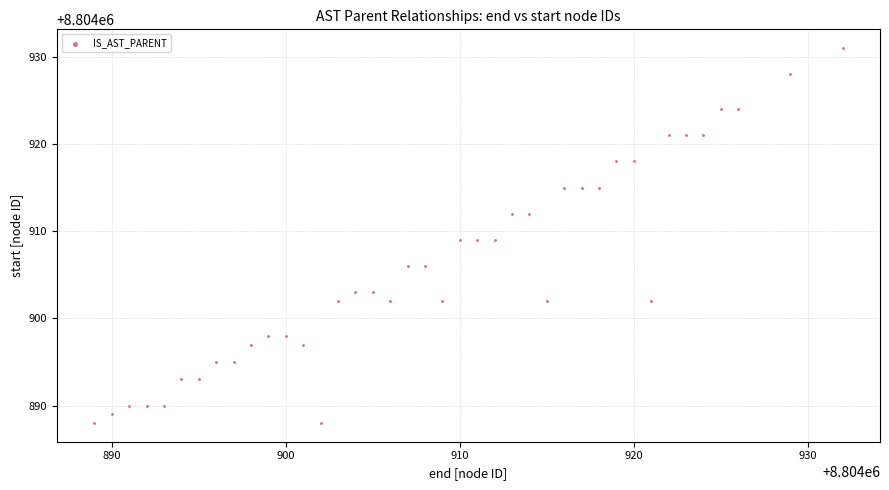

What is the range of X values (max minus min)?

43